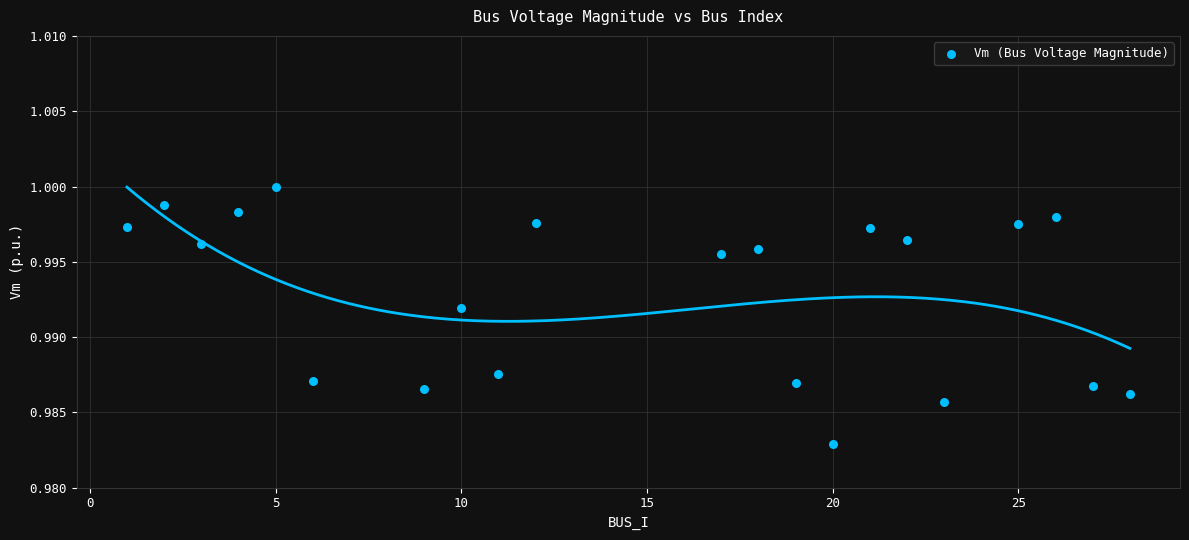

What is the range of X values (max minus min)?

27.0